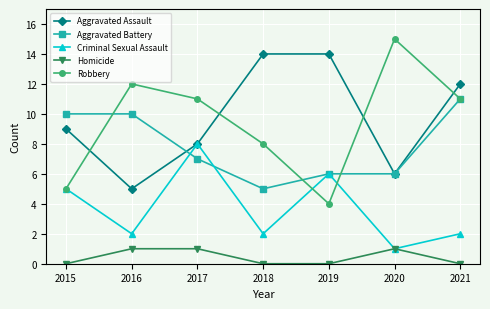

Reading left to right, extract all data points from this chart.

Aggravated Assault: 2015=9	2016=5	2017=8	2018=14	2019=14	2020=6	2021=12
Aggravated Battery: 2015=10	2016=10	2017=7	2018=5	2019=6	2020=6	2021=11
Criminal Sexual Assault: 2015=5	2016=2	2017=8	2018=2	2019=6	2020=1	2021=2
Homicide: 2015=0	2016=1	2017=1	2018=0	2019=0	2020=1	2021=0
Robbery: 2015=5	2016=12	2017=11	2018=8	2019=4	2020=15	2021=11